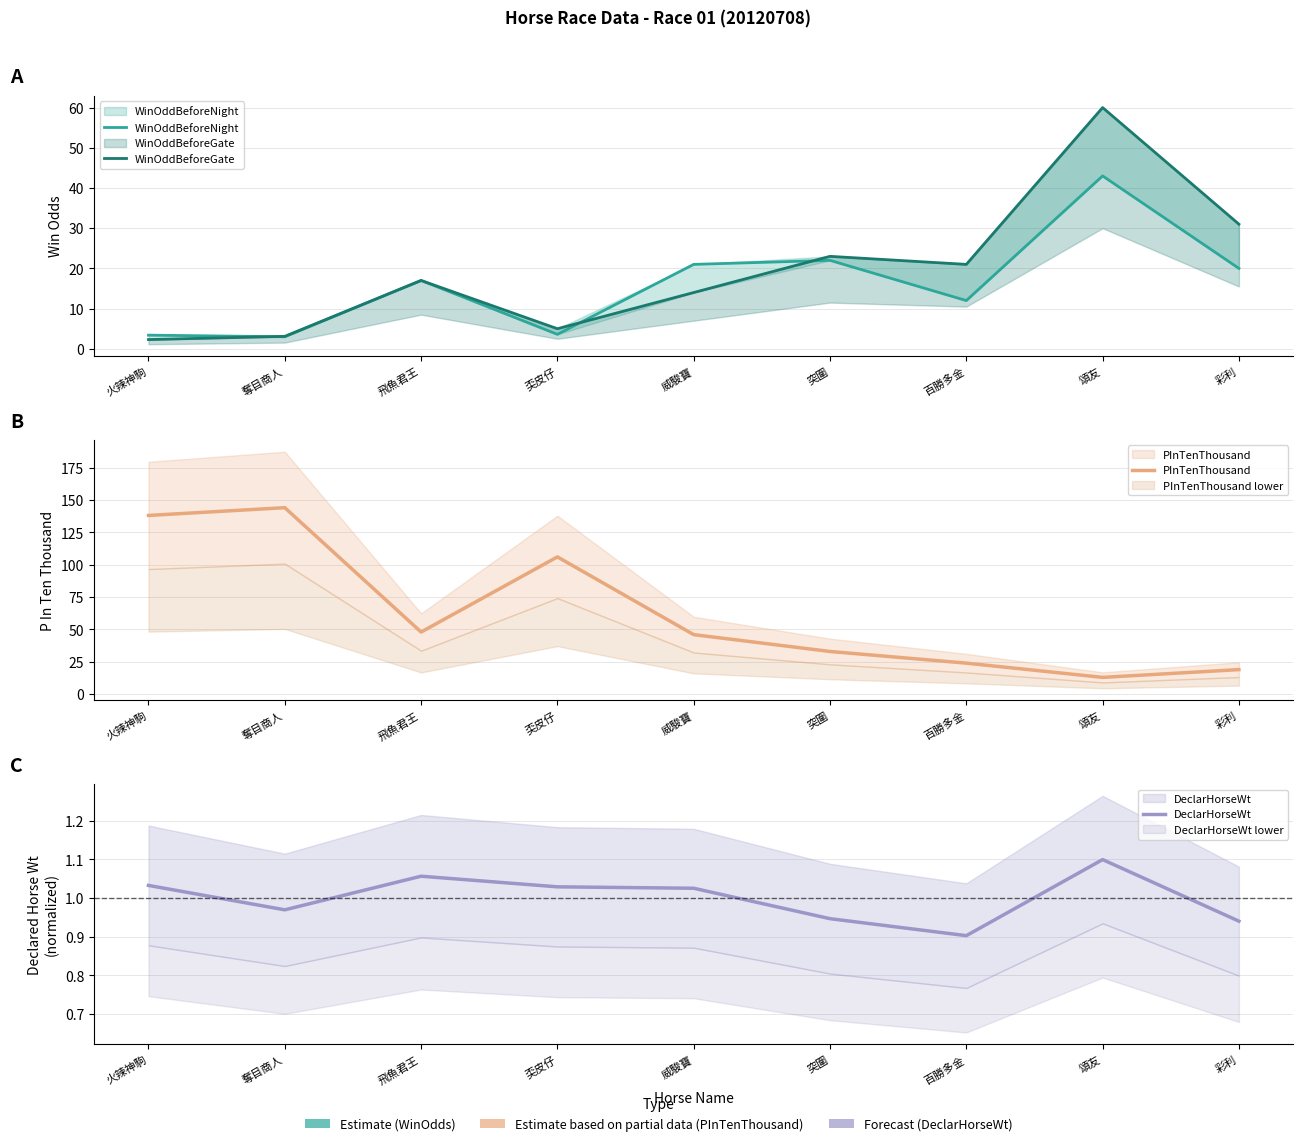

At which category does WinOddBeforeNight reach its first local valley?

奪目商人